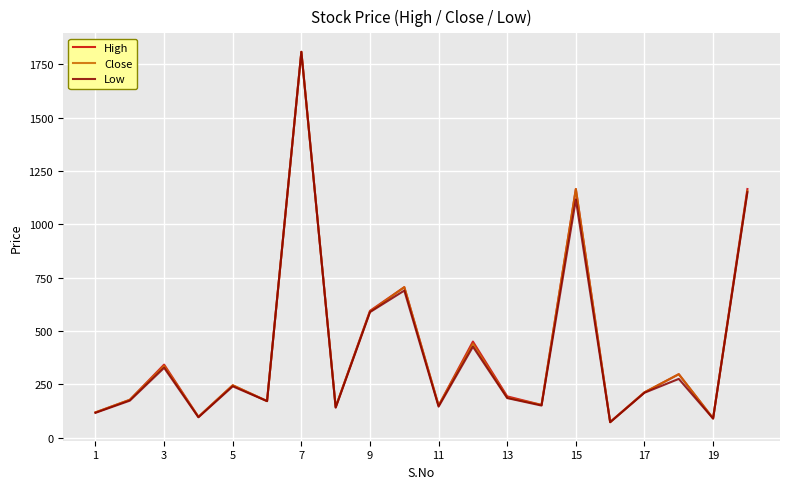

What is the minimum value for High?

73